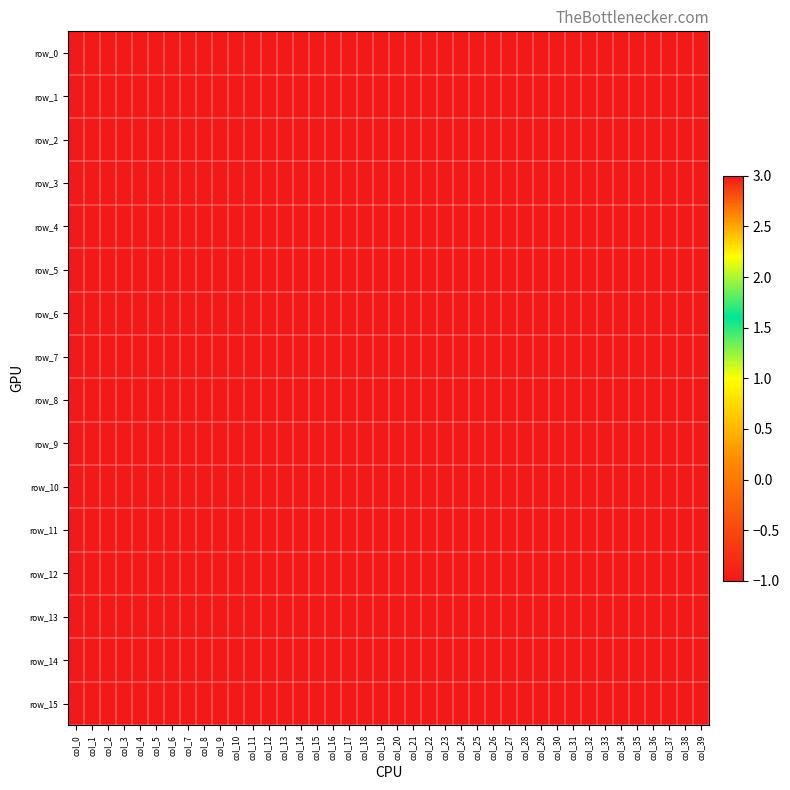

What is the sum of all row_9 values?

-40